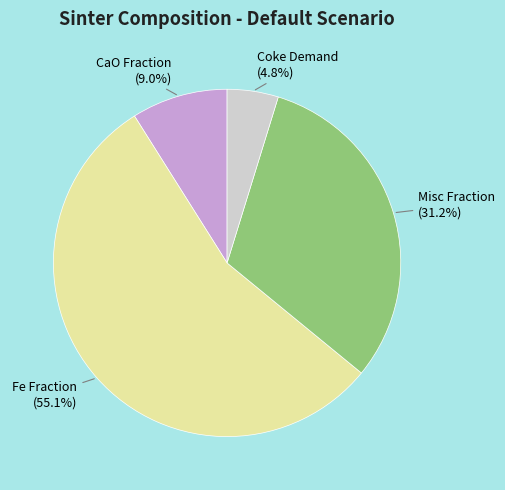

Is there a majority slice in this chart?

Yes